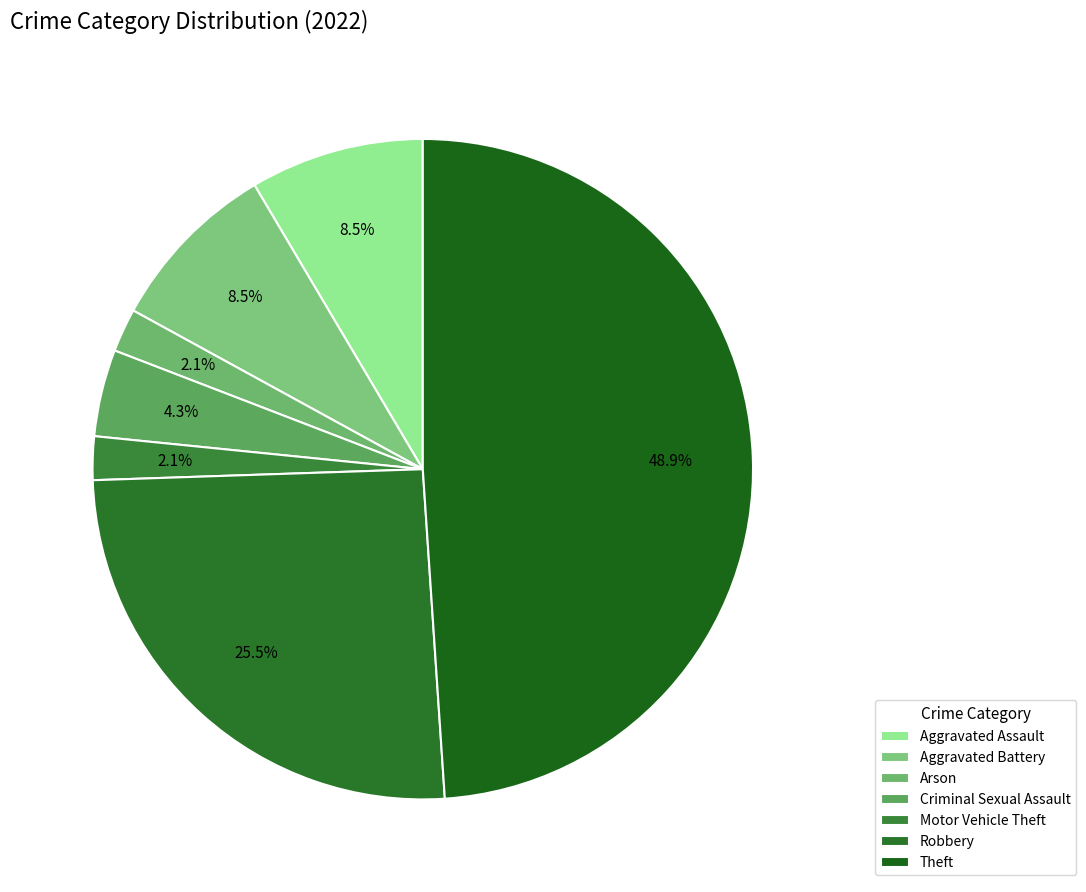

Is it true that Aggravated Assault is 14% of the pie?

False